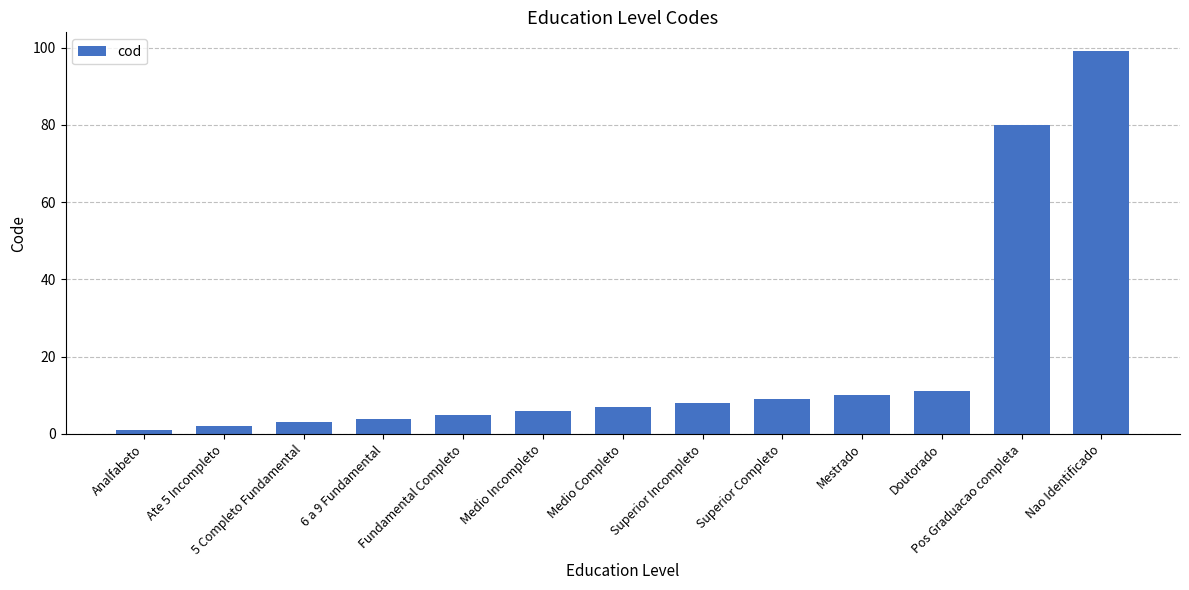

Approximately how many times larger is the value at Fundamental Completo compared to Ate 5 Incompleto?

2.5